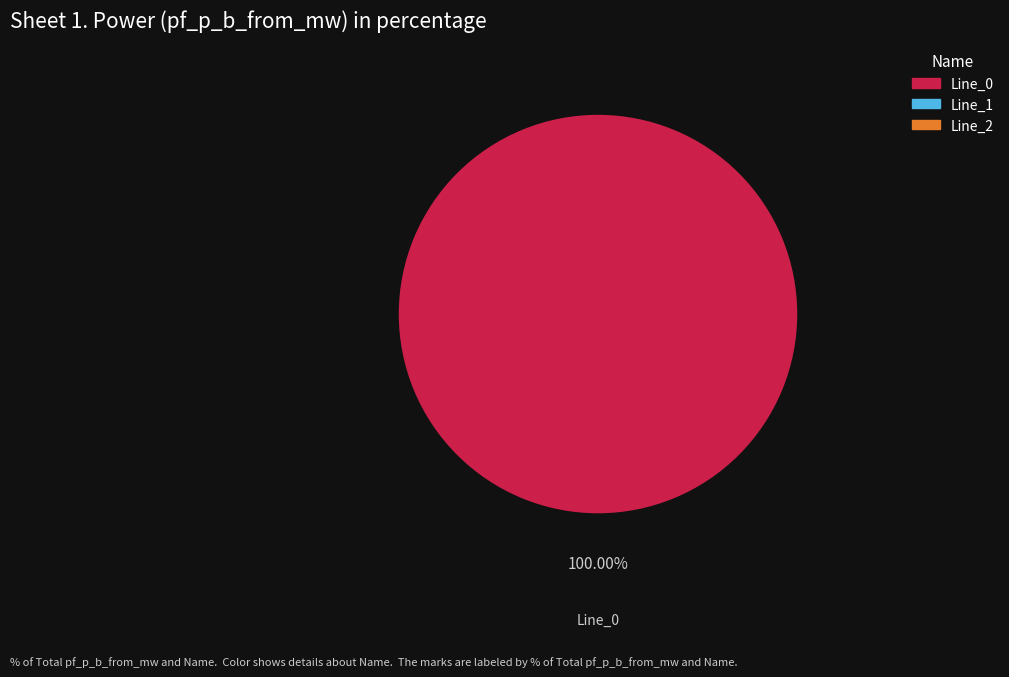

Does any single category account for the majority?

Yes